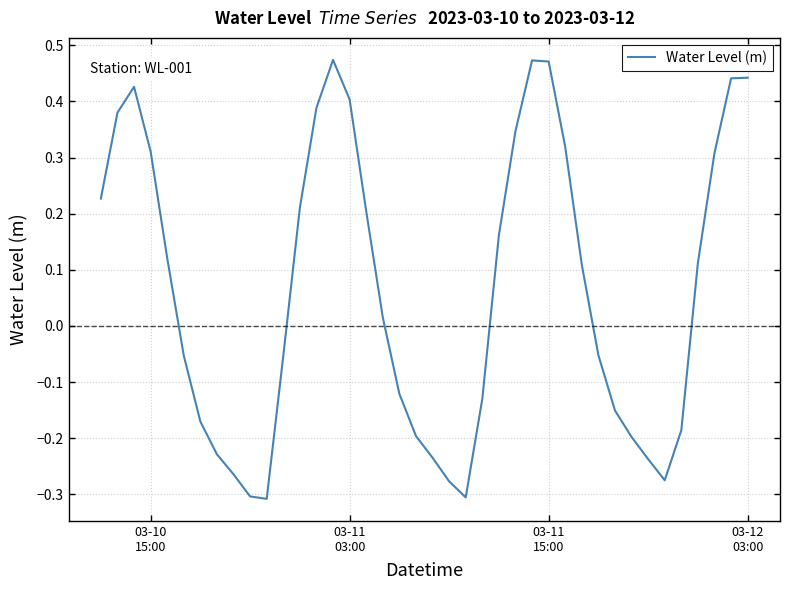

What is the difference between the maximum and minimum values?

0.8